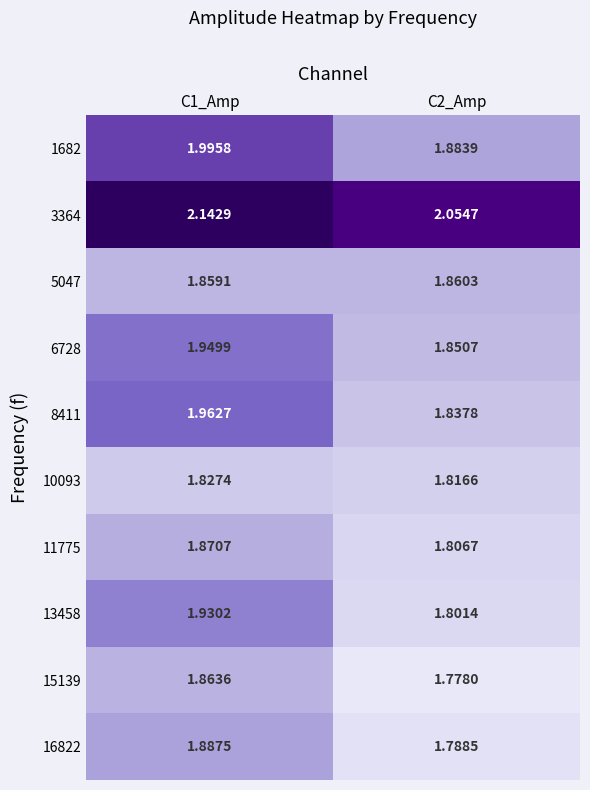

Is the value of 15139 at C2_Amp greater than the value of 3364 at C2_Amp?

No